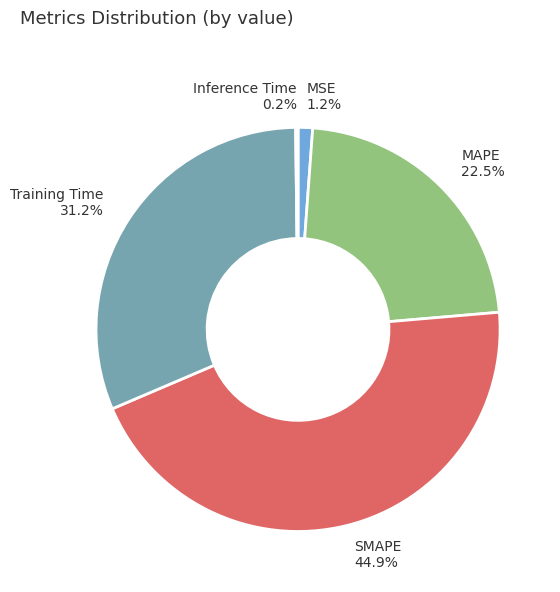

Is there a majority slice in this chart?

No